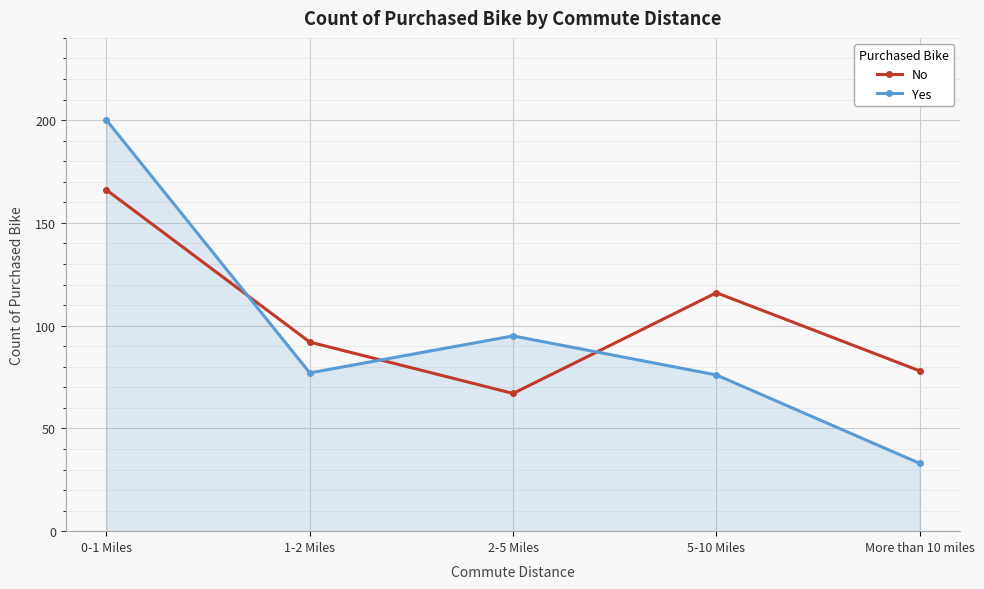

How many intersections are there between Yes and No?

3